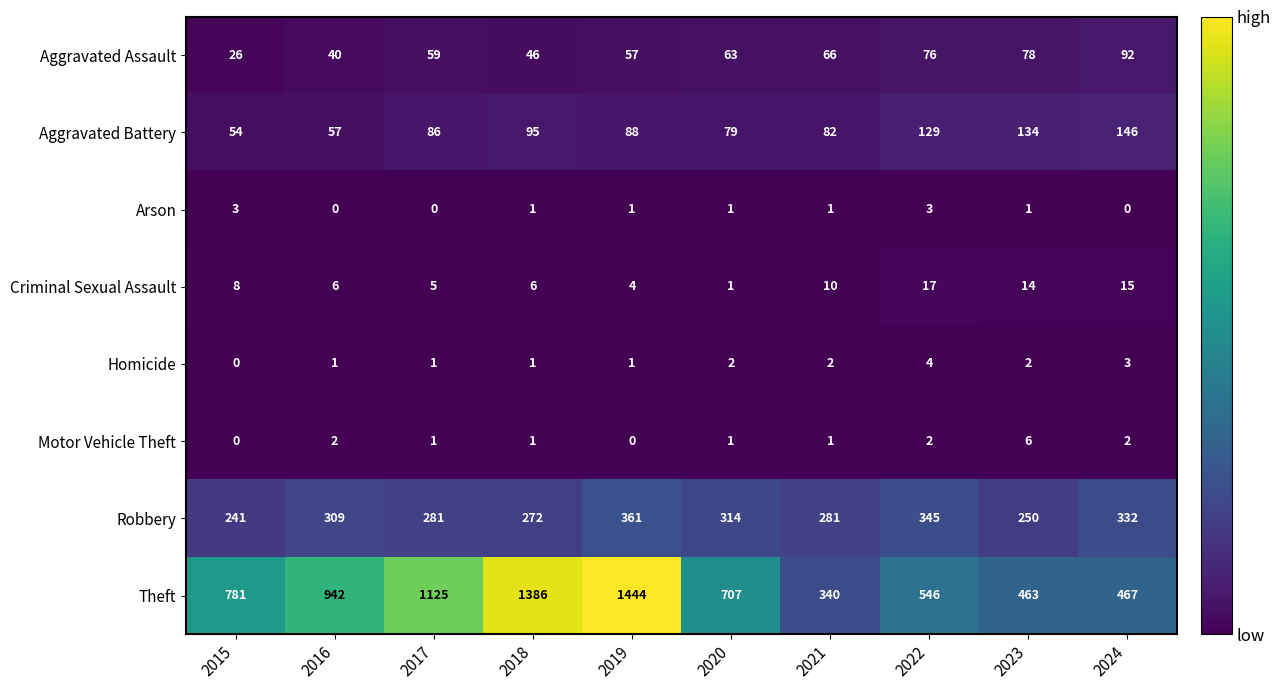

Which label corresponds to the largest value in the chart?

2019